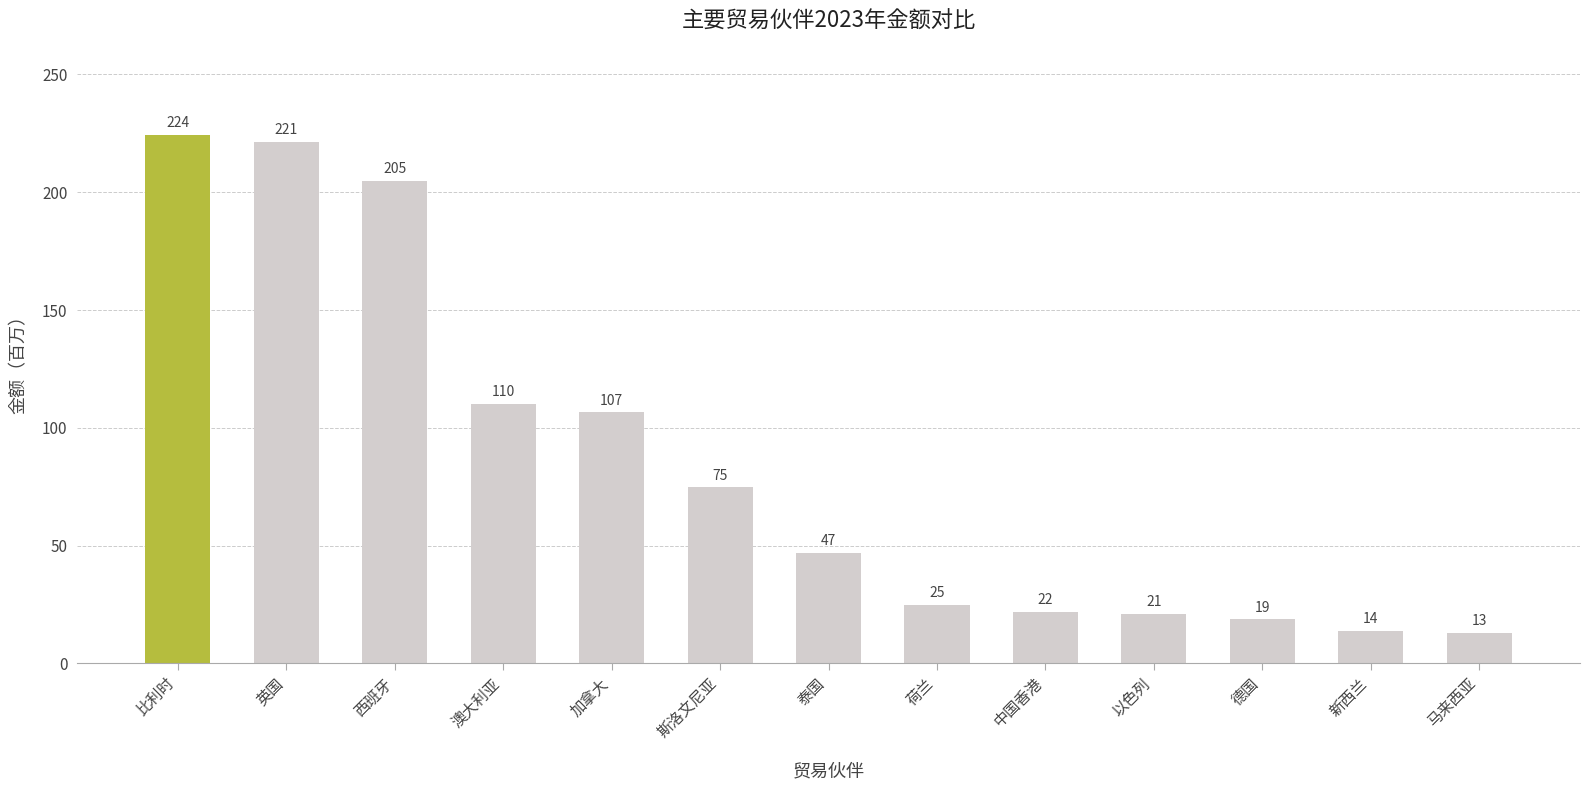

The value at 澳大利亚 is 182.3. True or false?

False